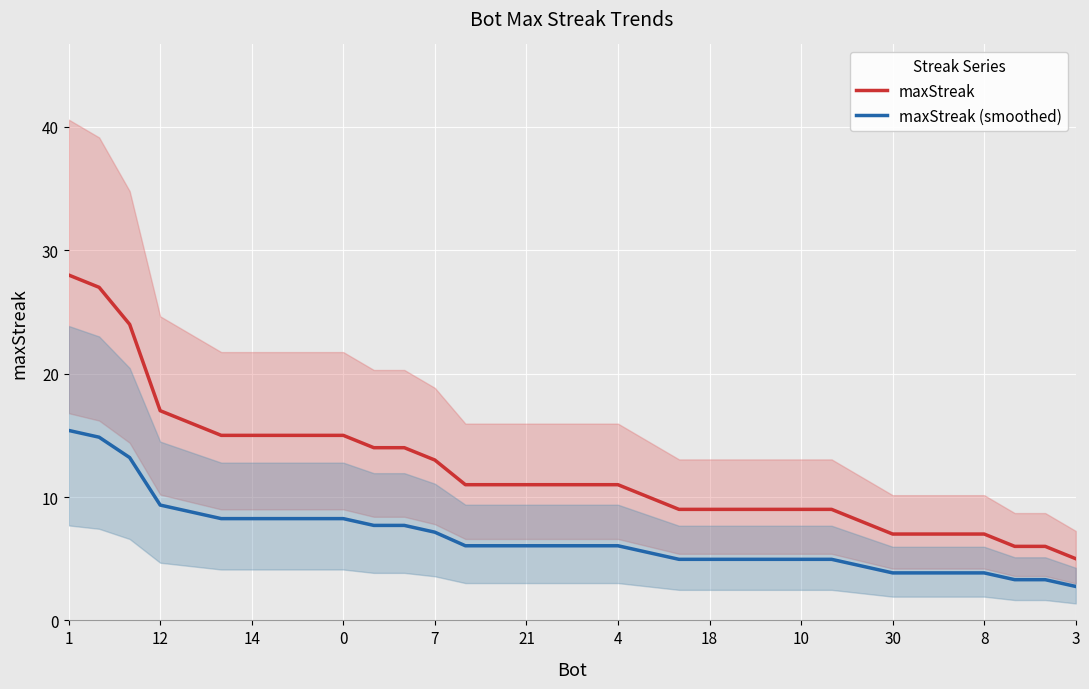

What are all the series names shown in the legend?

maxStreak, maxStreak (smoothed)